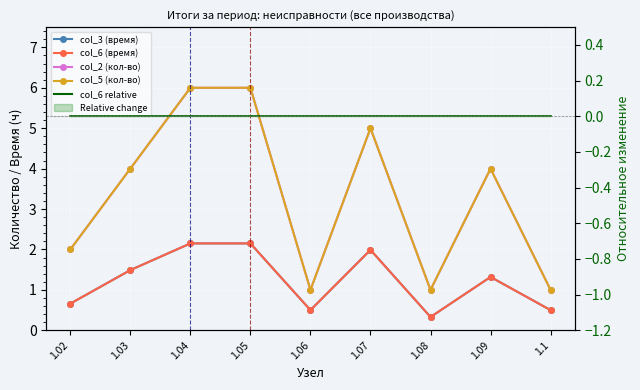

Which has a higher value, 1.02 or 1.1?

1.02